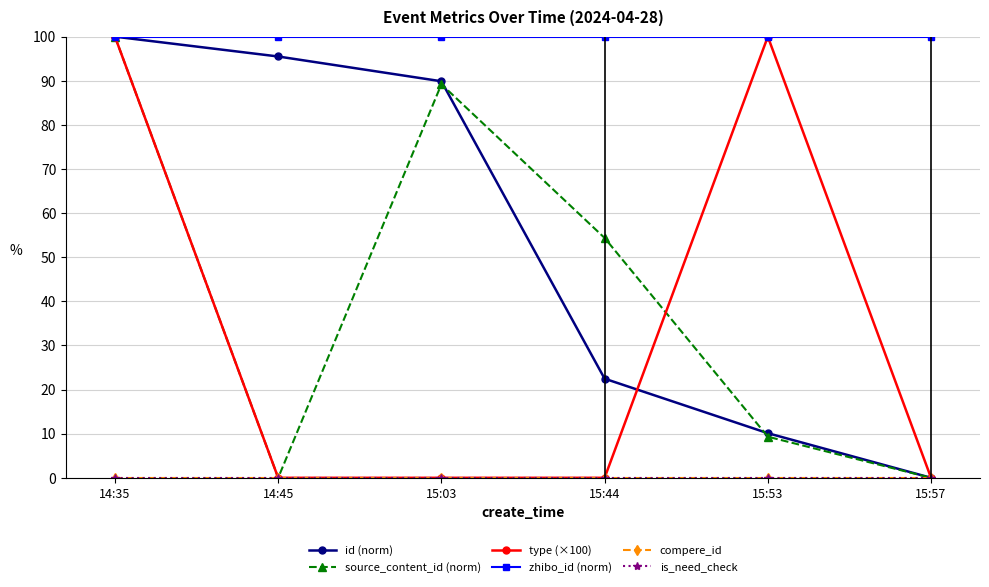

Does the chart have visible grid lines?

Yes